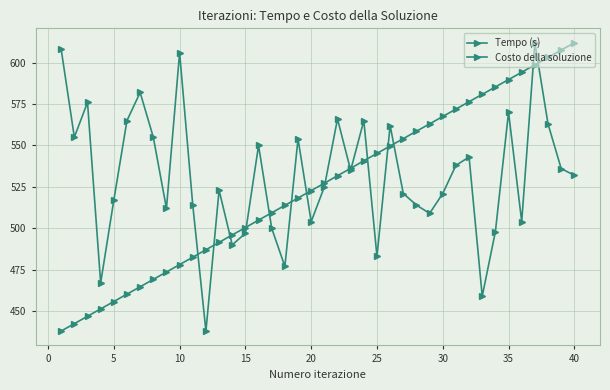

True or false: Costo della soluzione and Tempo (s) intersect in this chart.

True